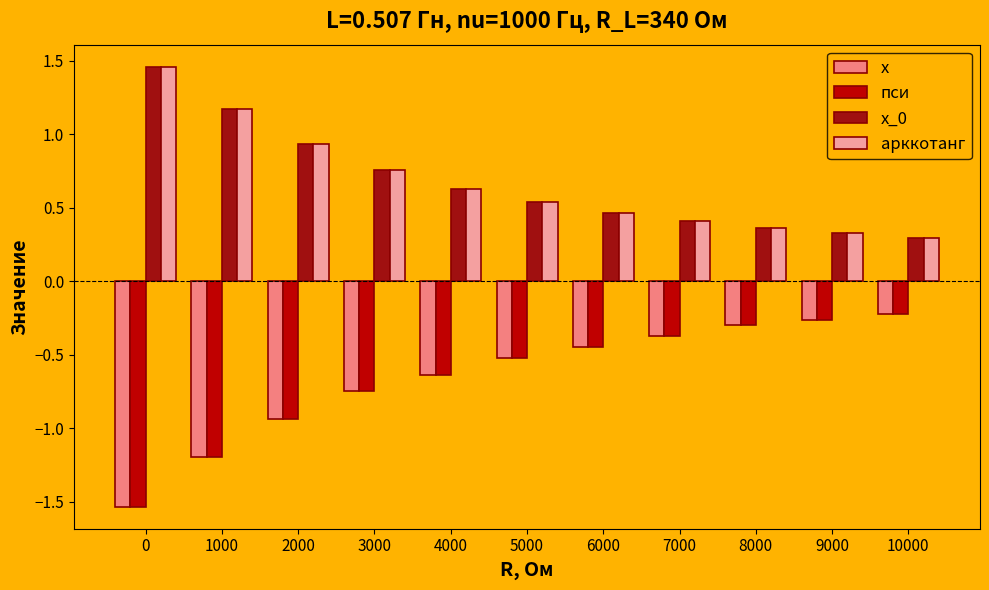

How many bars are there in each group?

4